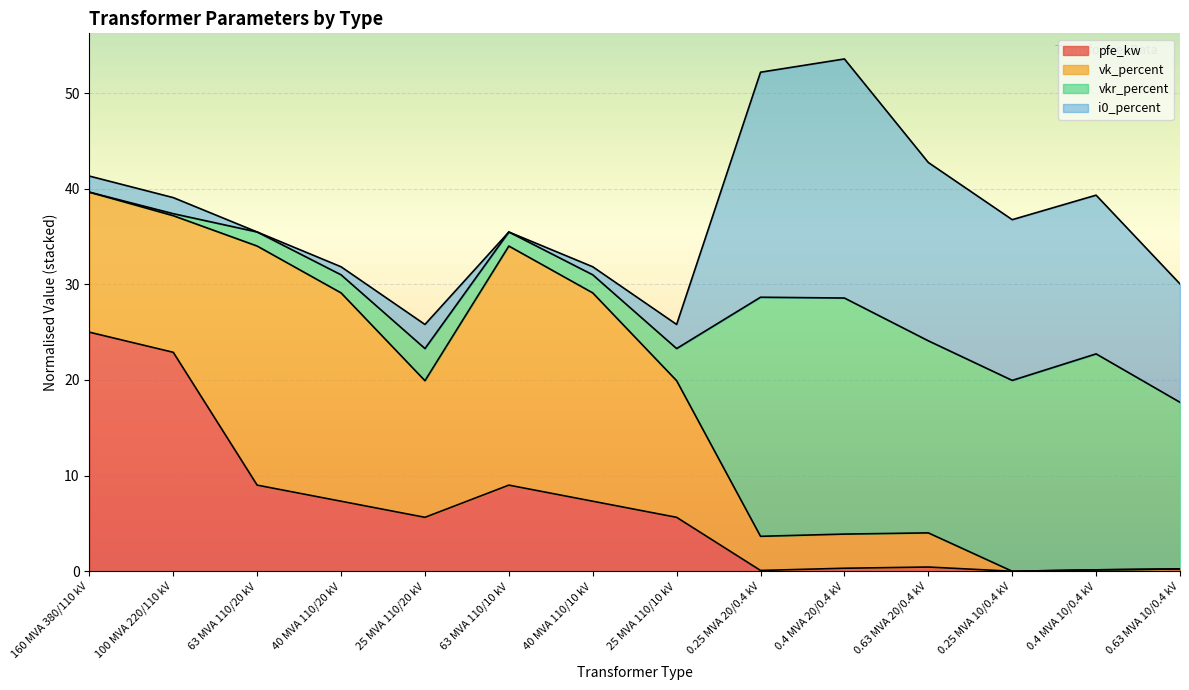

How many data points does each series have?

14